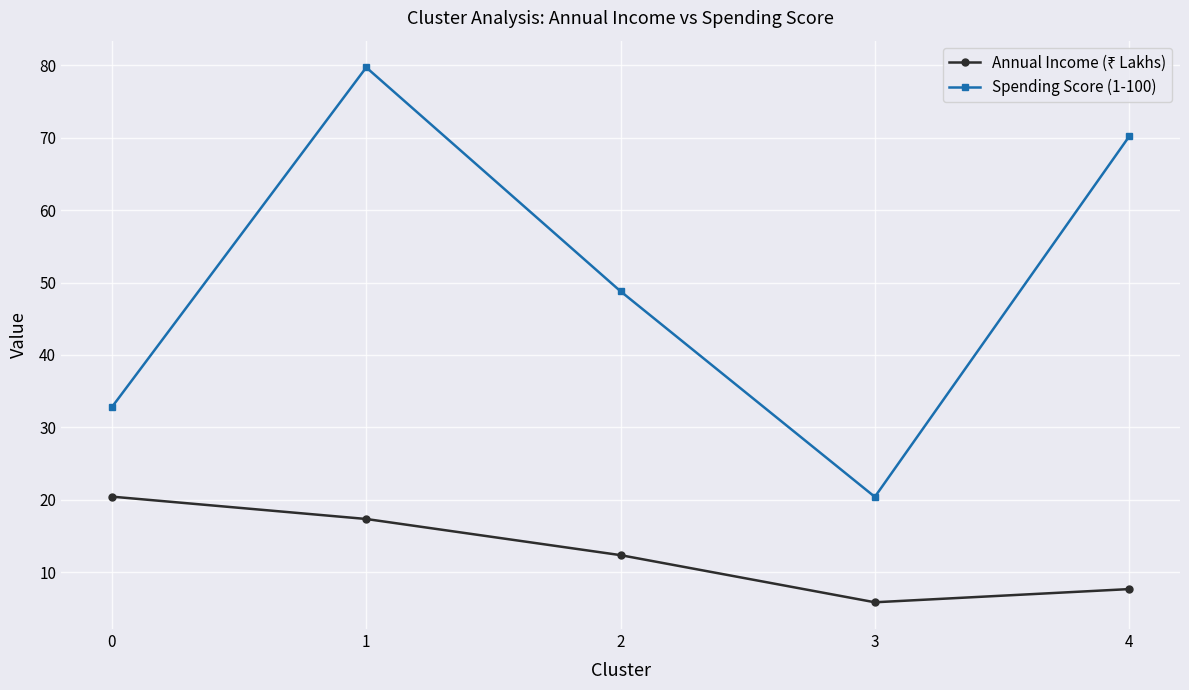

What is the value of the Spending Score (1-100) point at the 5th from the left?

70.2